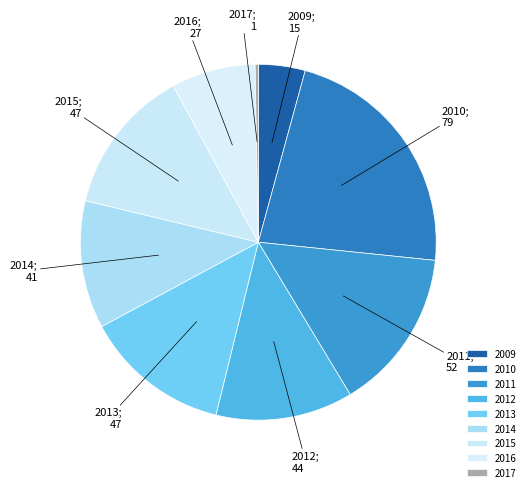

Do 2017 and 2012 together represent more than half of the pie?

No